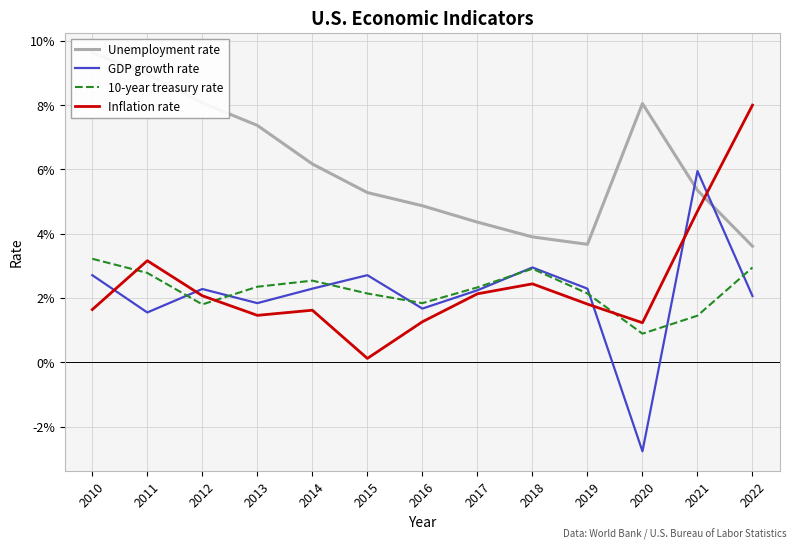

Reading left to right, what are all the values shown in this chart?

Unemployment rate: 0.1	0.1	0.1	0.1	0.1	0.1	0.0	0.0	0.0	0.0	0.1	0.1	0.0
GDP growth rate: 0.0	0.0	0.0	0.0	0.0	0.0	0.0	0.0	0.0	0.0	-0.0	0.1	0.0
10-year treasury rate: 0.0	0.0	0.0	0.0	0.0	0.0	0.0	0.0	0.0	0.0	0.0	0.0	0.0
Inflation rate: 0.0	0.0	0.0	0.0	0.0	0.0	0.0	0.0	0.0	0.0	0.0	0.0	0.1